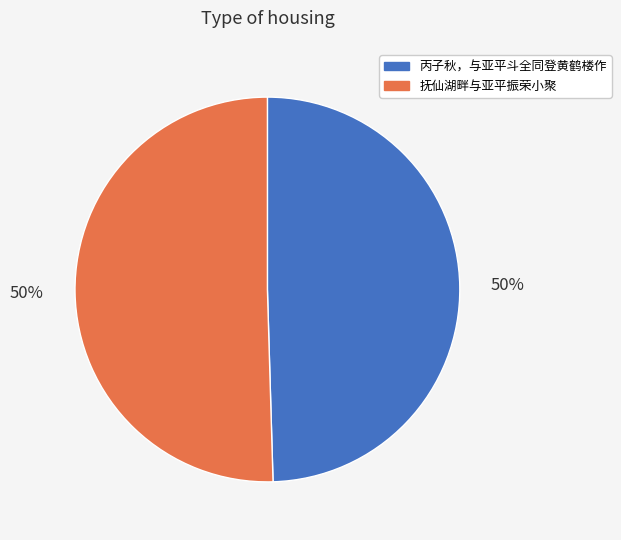

What is the ratio of the value at 丙子秋，与亚平斗全同登黄鹤楼作 to the value at 抚仙湖畔与亚平振荣小聚?

1.0